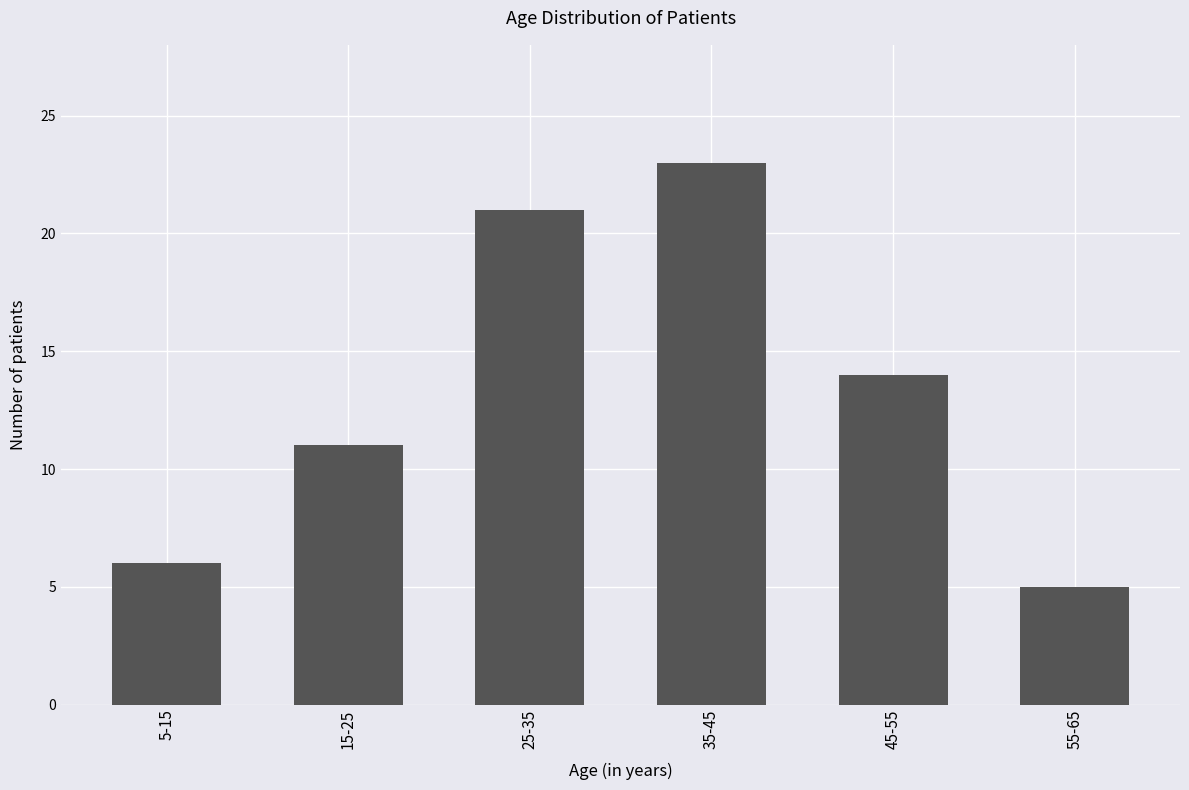

What is the difference between the maximum and minimum values?

18